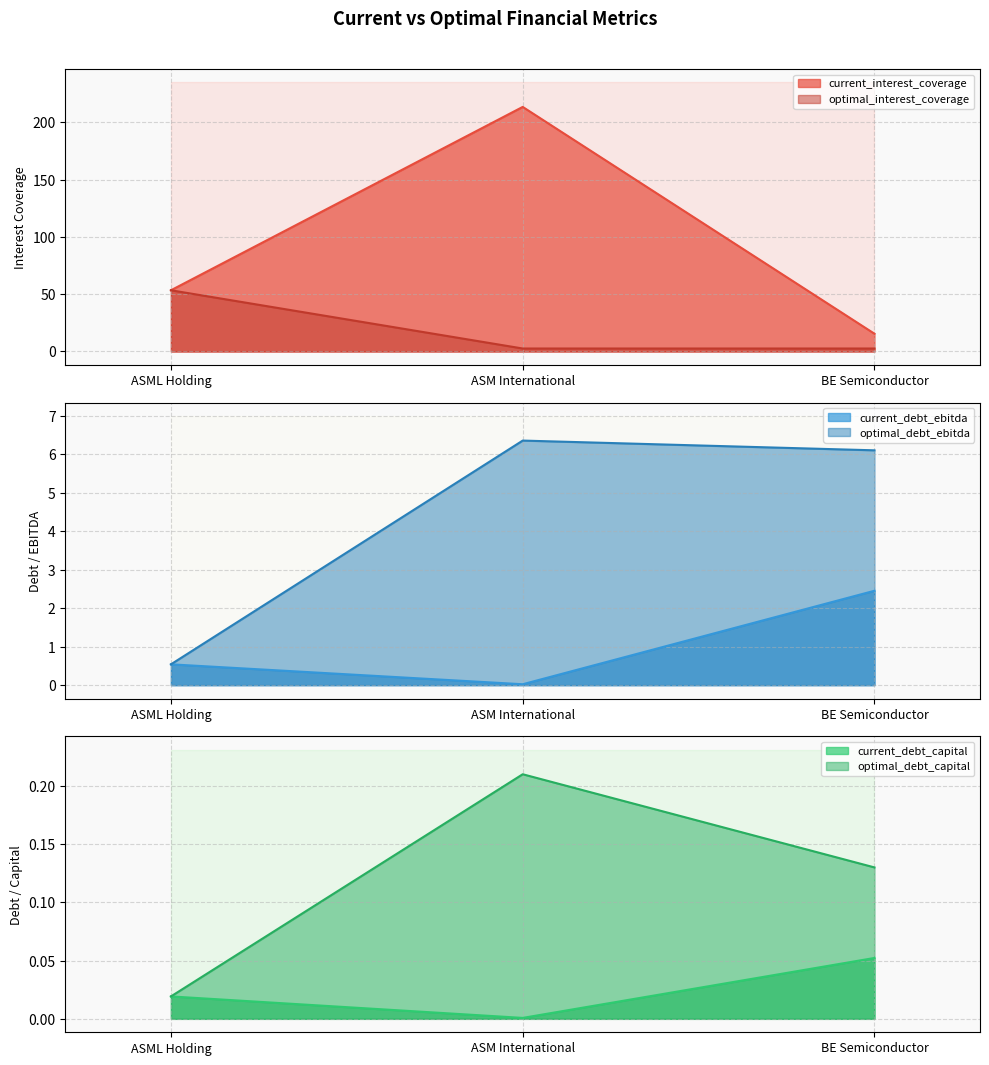

What are all the series names shown in the legend?

current_interest_coverage, optimal_interest_coverage, current_debt_ebitda, optimal_debt_ebitda, current_debt_capital, optimal_debt_capital